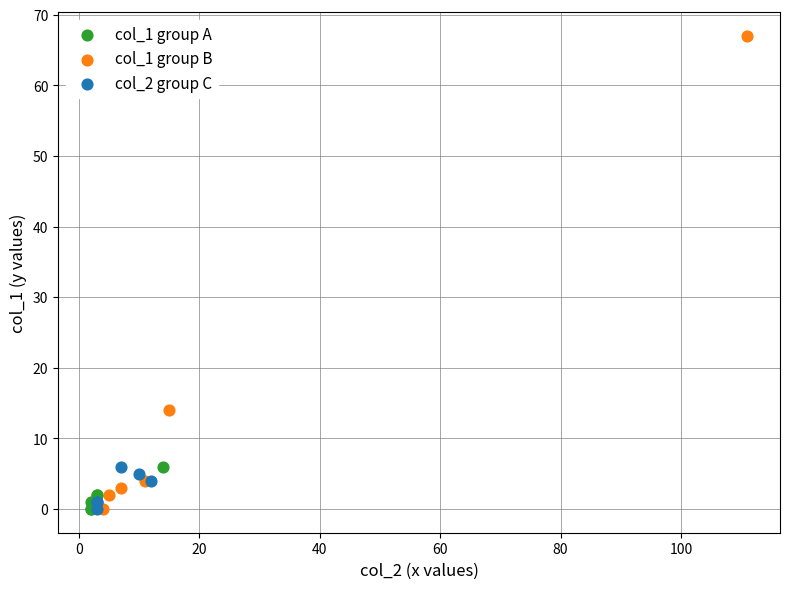

Which series has the largest Y range (max minus min)?

col_1 group B